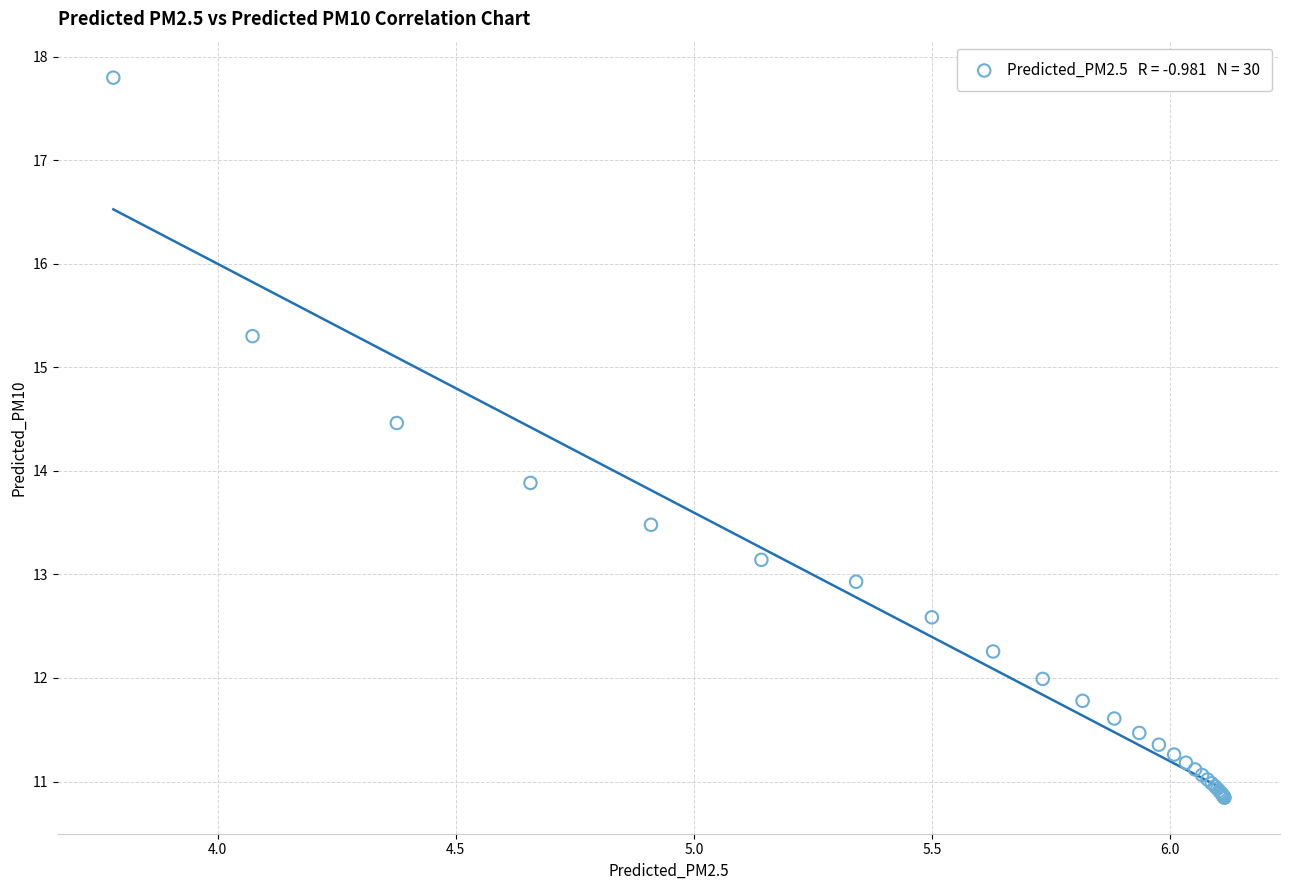

What Y value in the scatter plot is closest to 14?

13.9